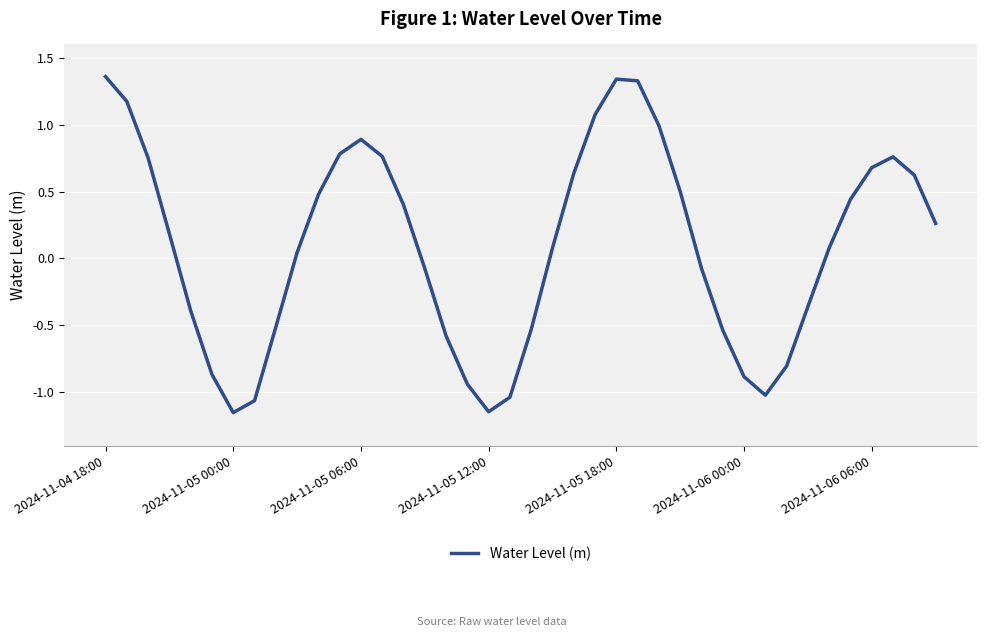

What is the difference between the maximum and minimum values?

2.5